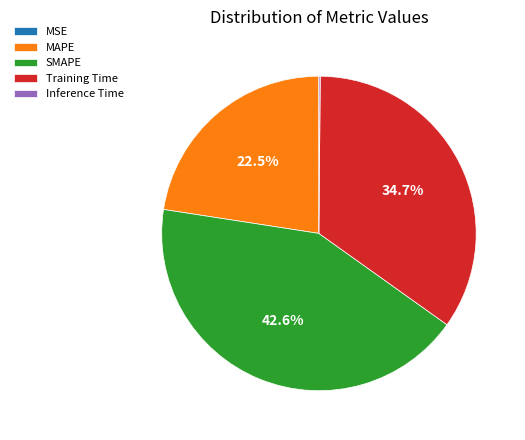

The Training Time slice represents 35% of the pie. True or false?

True